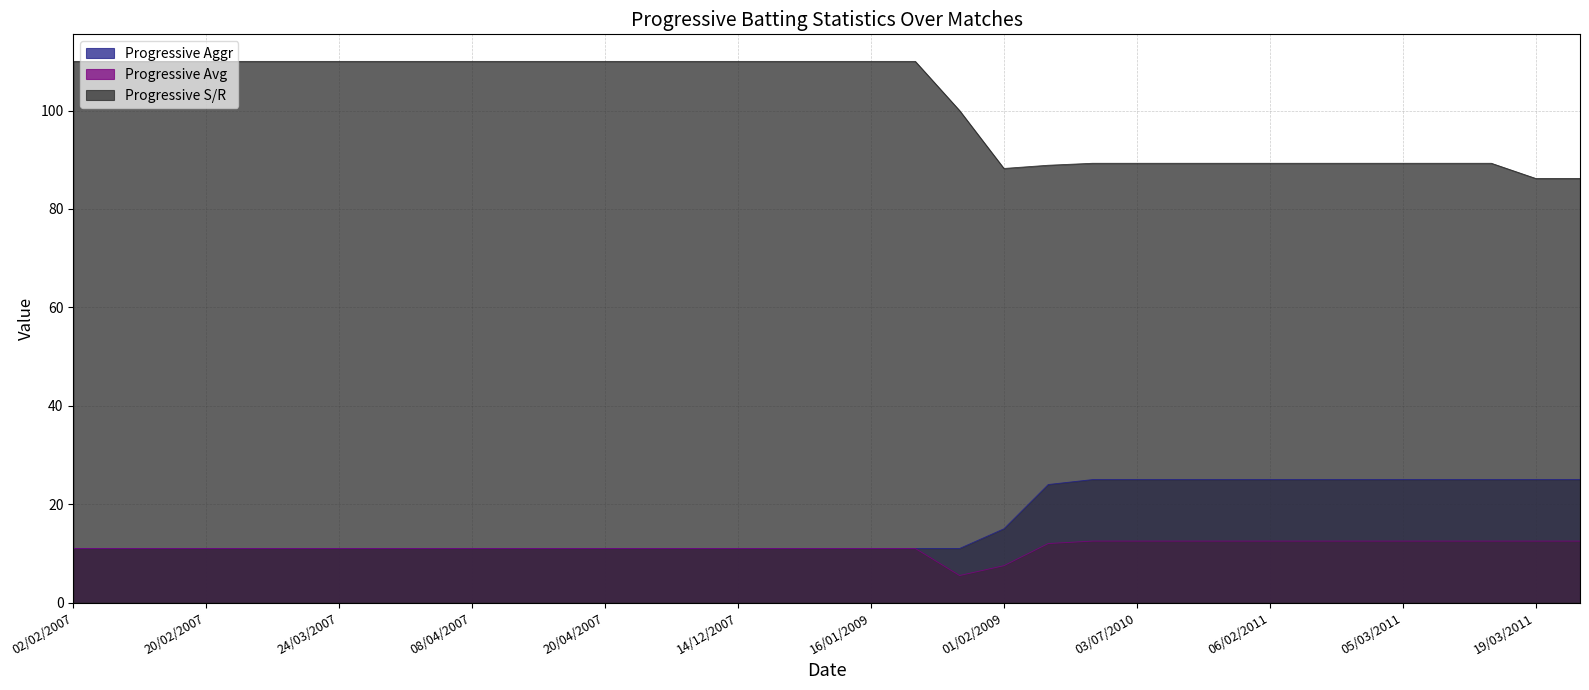

What is the label of the 5th point from the right?

05/03/2011